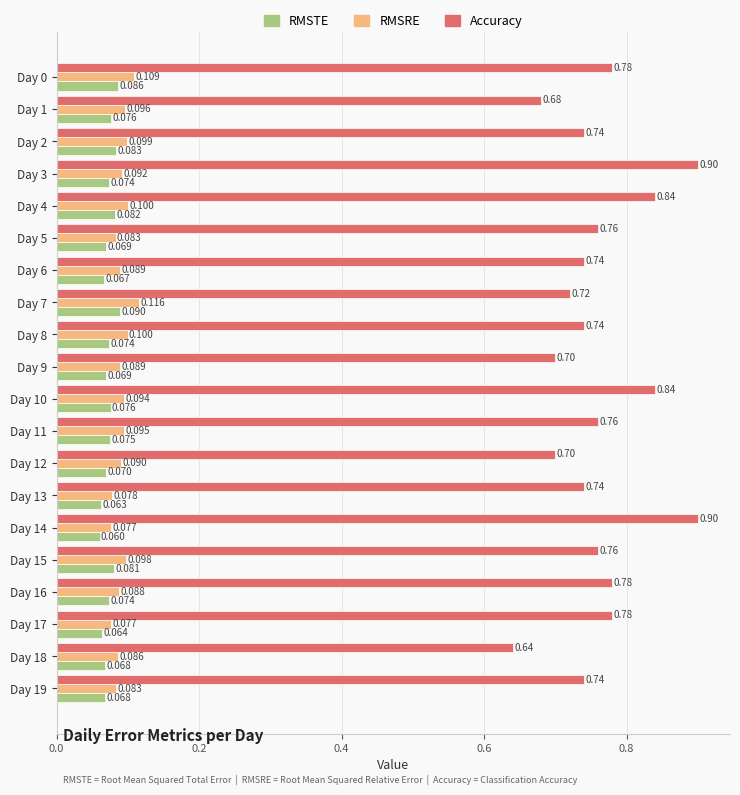

Rank the series at Day 17 from highest to lowest value.

Accuracy, RMSRE, RMSTE